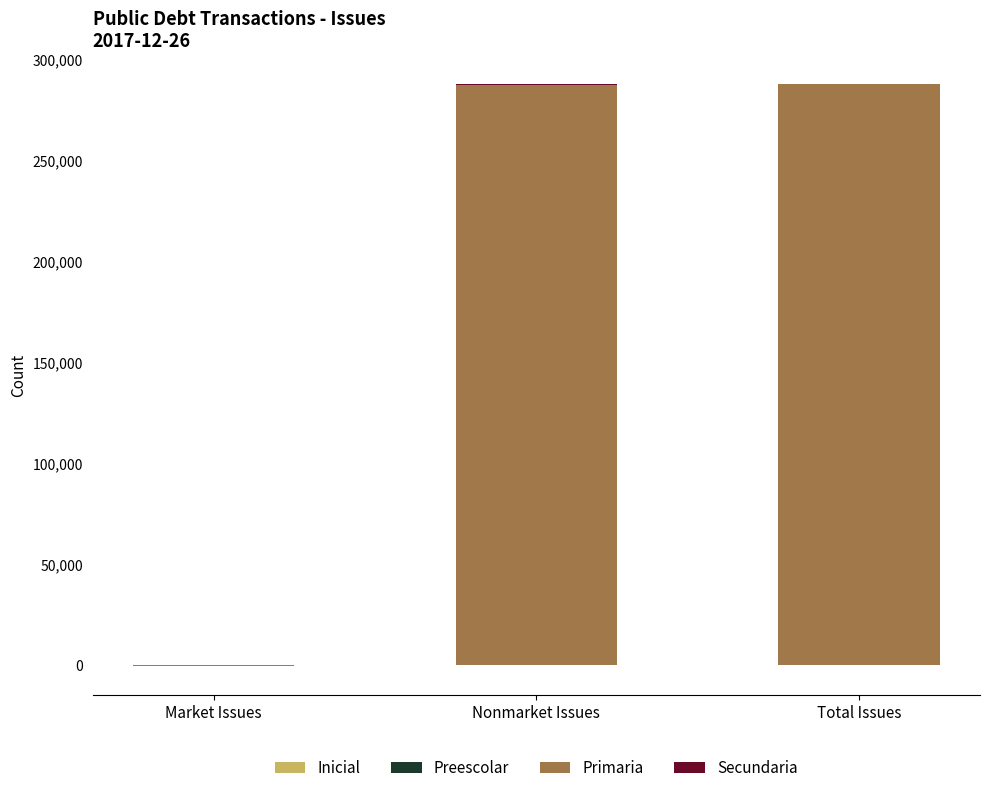

Reading left to right, list all the values displayed in this chart.

Inicial: Market Issues=0	Nonmarket Issues=1	Total Issues=0
Preescolar: Market Issues=0	Nonmarket Issues=7	Total Issues=0
Primaria: Market Issues=-107	Nonmarket Issues=286955	Total Issues=287597
Secundaria: Market Issues=-3	Nonmarket Issues=746	Total Issues=0